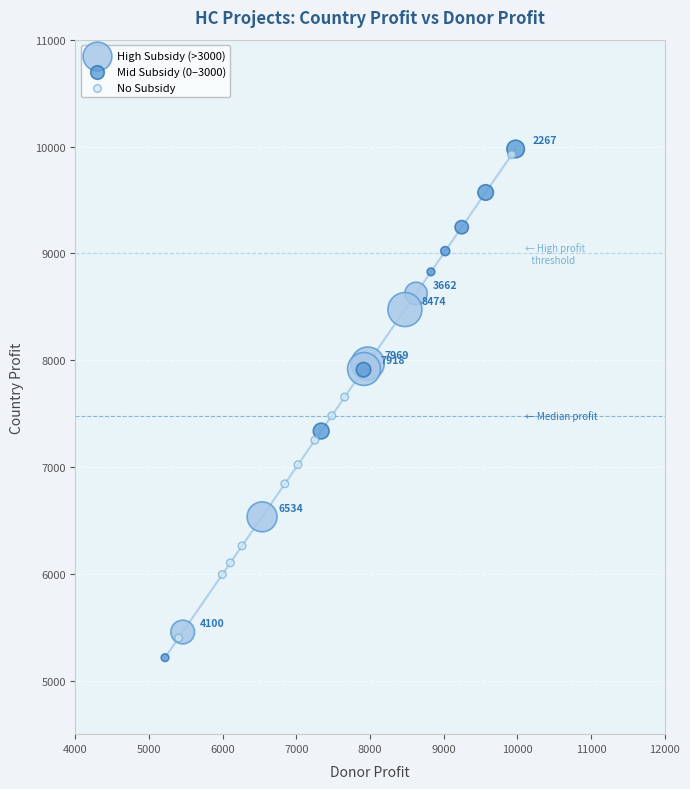

What are all the series names shown in the legend?

High Subsidy (>3000), Mid Subsidy (0–3000), No Subsidy